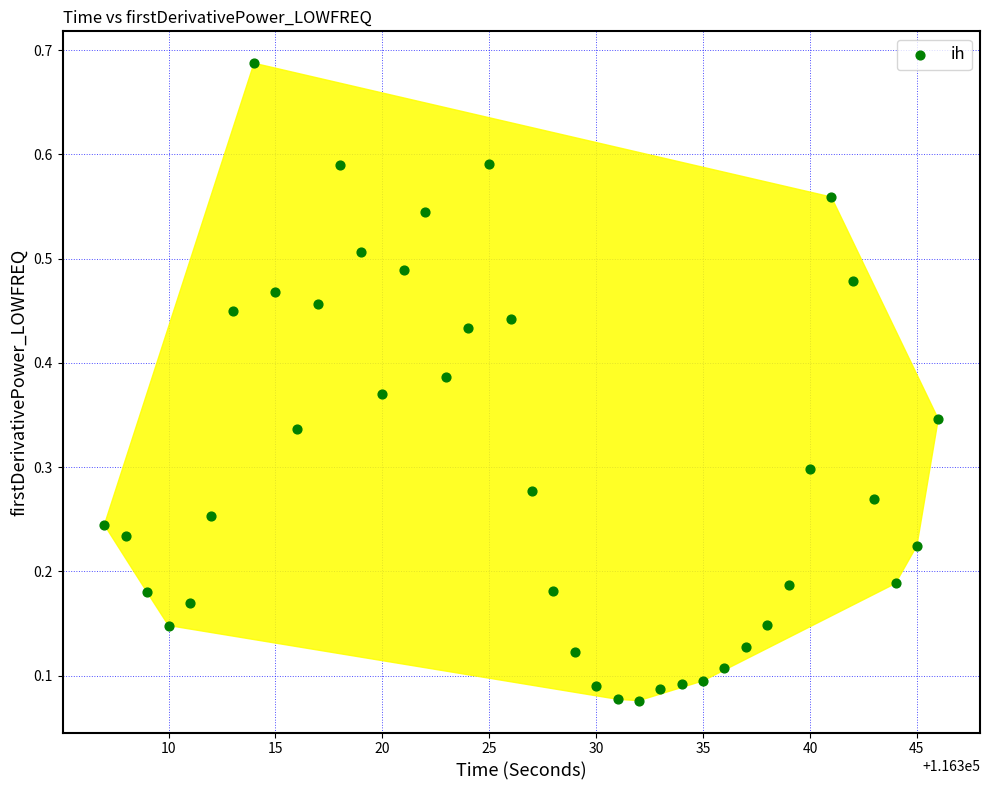

What is the range of X values (max minus min)?

39.0